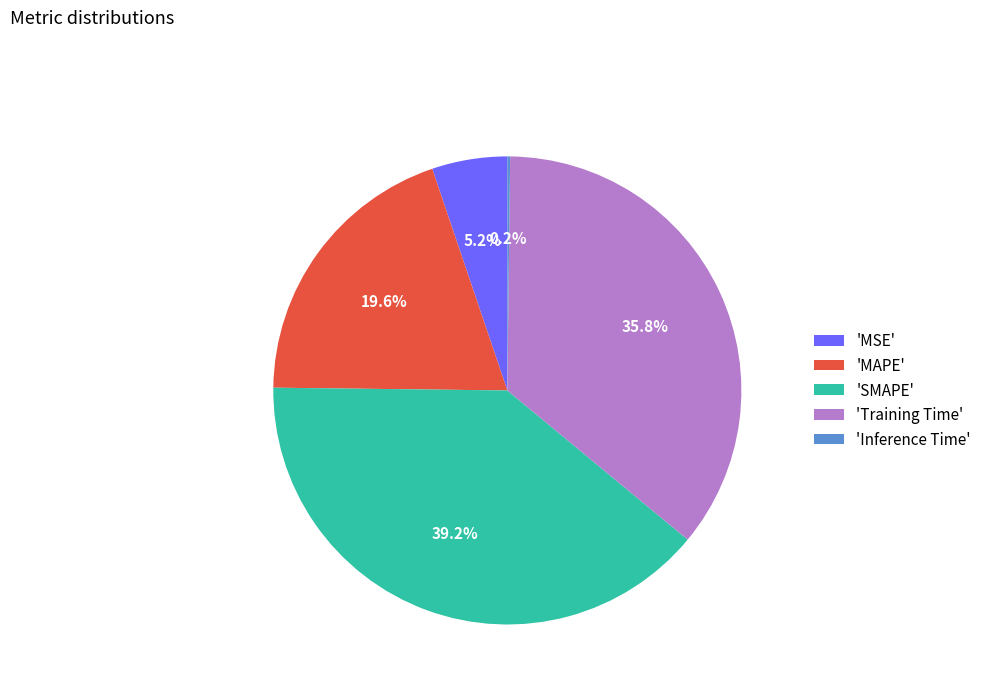

Is 'SMAPE' the majority of the pie?

No